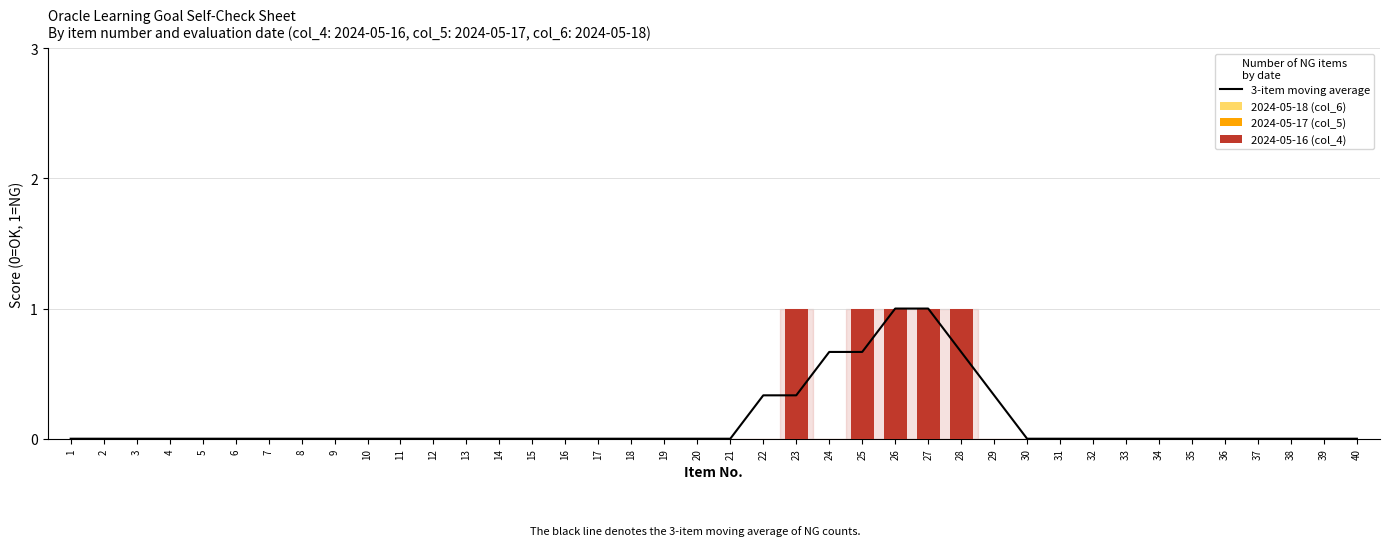

Reading left to right, transcribe all the data shown in this chart.

3-item moving average: 0.0	0.0	0.0	0.0	0.0	0.0	0.0	0.0	0.0	0.0	0.0	0.0	0.0	0.0	0.0	0.0	0.0	0.0	0.0	0.0	0.0	0.3	0.3	0.7	0.7	1.0	1.0	0.7	0.3	0.0	0.0	0.0	0.0	0.0	0.0	0.0	0.0	0.0	0.0	0.0
2024-05-18 (col_6): 0.0	0.0	0.0	0.0	0.0	0.0	0.0	0.0	0.0	0.0	0.0	0.0	0.0	0.0	0.0	0.0	0.0	0.0	0.0	0.0	0.0	0.0	0.0	0.0	0.0	0.0	0.0	0.0	0.0	0.0	0.0	0.0	0.0	0.0	0.0	0.0	0.0	0.0	0.0	0.0
2024-05-17 (col_5): 0.0	0.0	0.0	0.0	0.0	0.0	0.0	0.0	0.0	0.0	0.0	0.0	0.0	0.0	0.0	0.0	0.0	0.0	0.0	0.0	0.0	0.0	0.0	0.0	0.0	0.0	0.0	0.0	0.0	0.0	0.0	0.0	0.0	0.0	0.0	0.0	0.0	0.0	0.0	0.0
2024-05-16 (col_4): 0.0	0.0	0.0	0.0	0.0	0.0	0.0	0.0	0.0	0.0	0.0	0.0	0.0	0.0	0.0	0.0	0.0	0.0	0.0	0.0	0.0	0.0	1.0	0.0	1.0	1.0	1.0	1.0	0.0	0.0	0.0	0.0	0.0	0.0	0.0	0.0	0.0	0.0	0.0	0.0